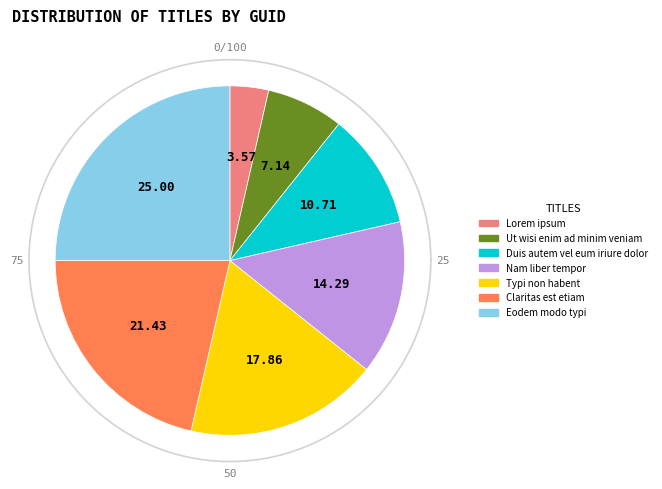

How many slices are in this pie chart?

7